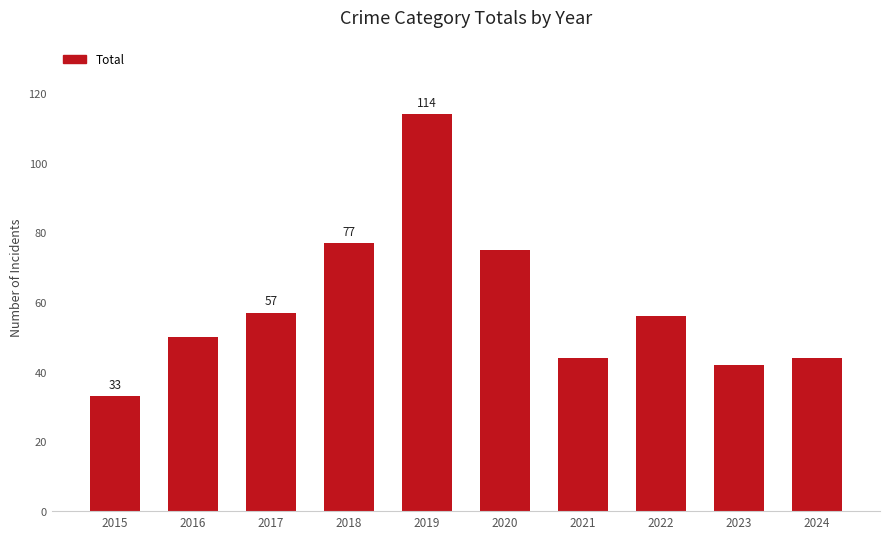

Are the bars grouped side by side (vs. stacked)?

No